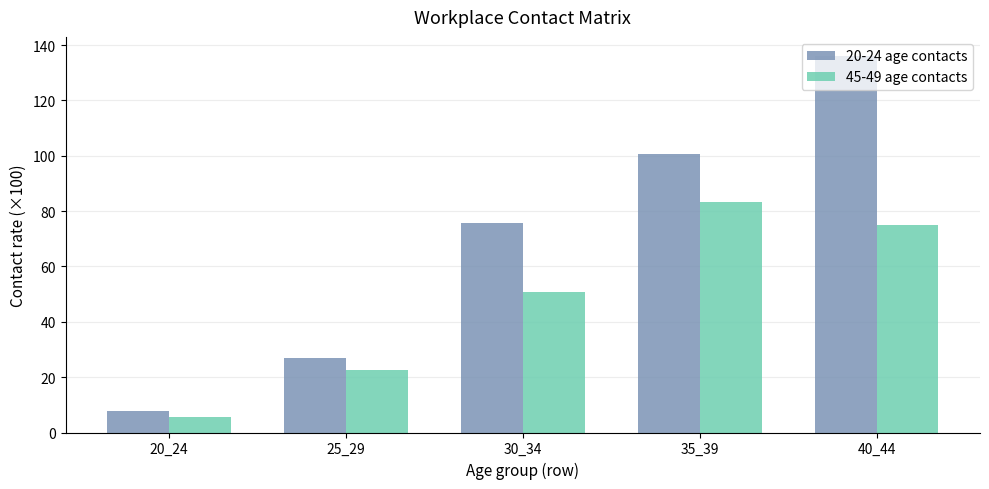

Which series has the widest spread of values?

20-24 age contacts